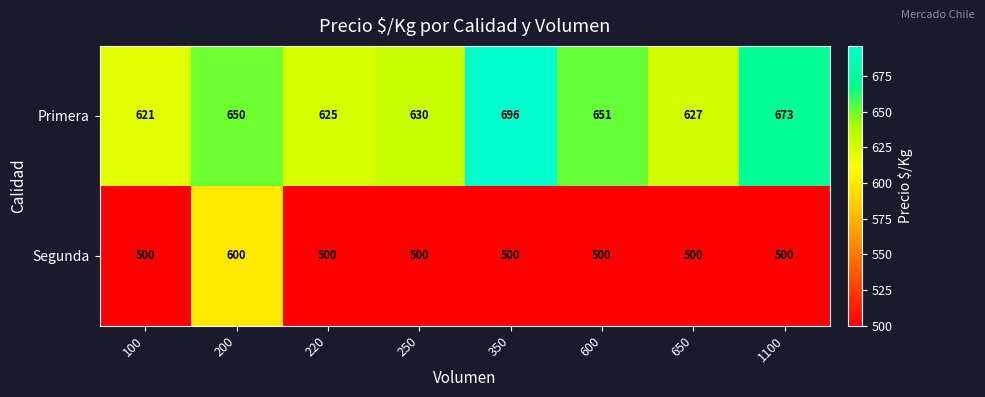

At which label is Primera closest to 658?

600